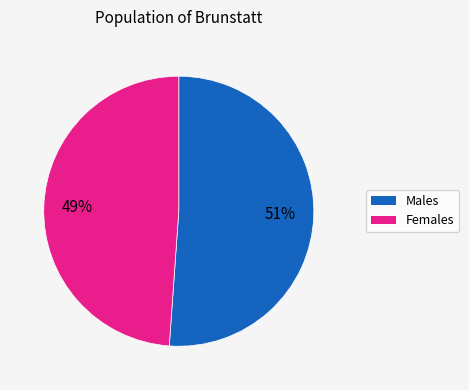

Is it true that Males is 51% of the pie?

True